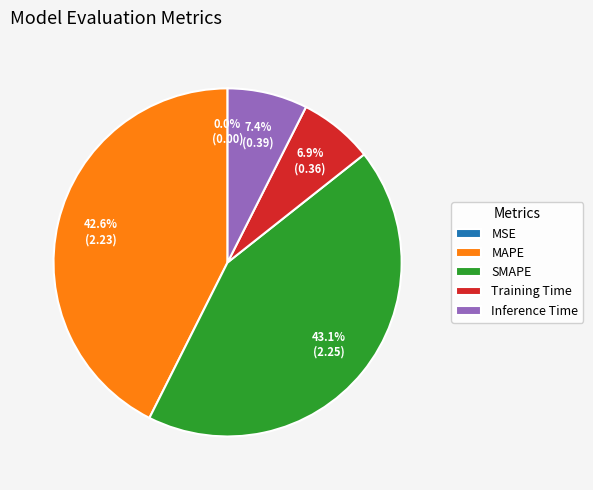

Is there any slice that represents more than half of the pie?

No